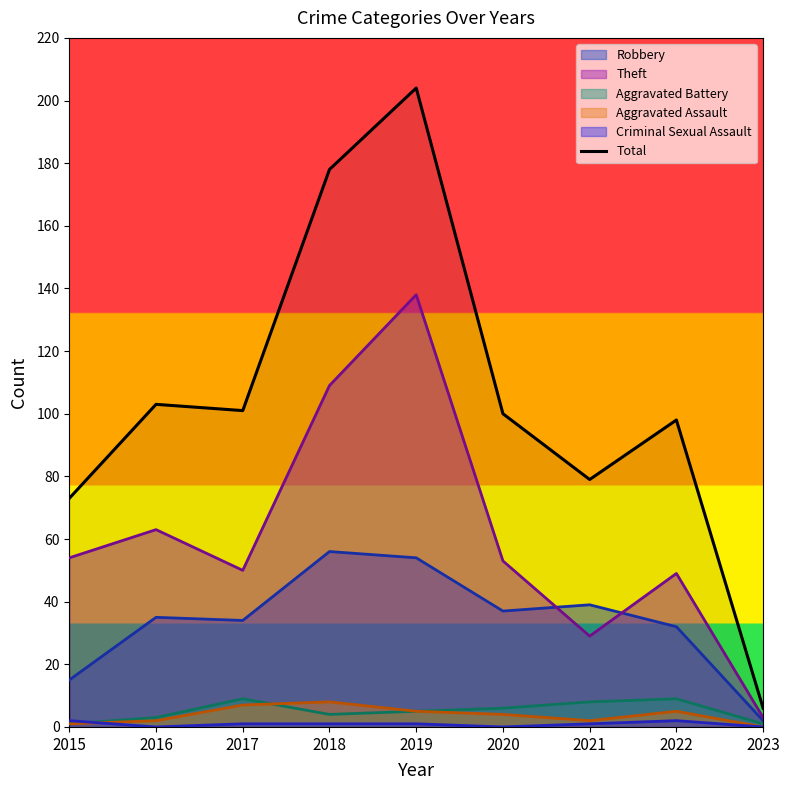

Count the number of values greater than 100.

4